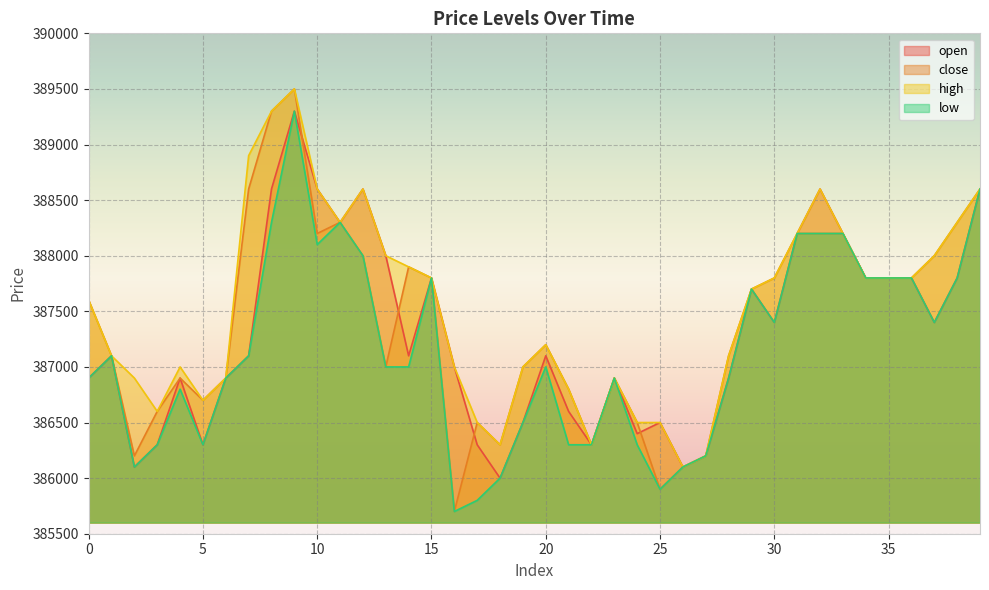

Which has a higher value, 10 or 16?

10